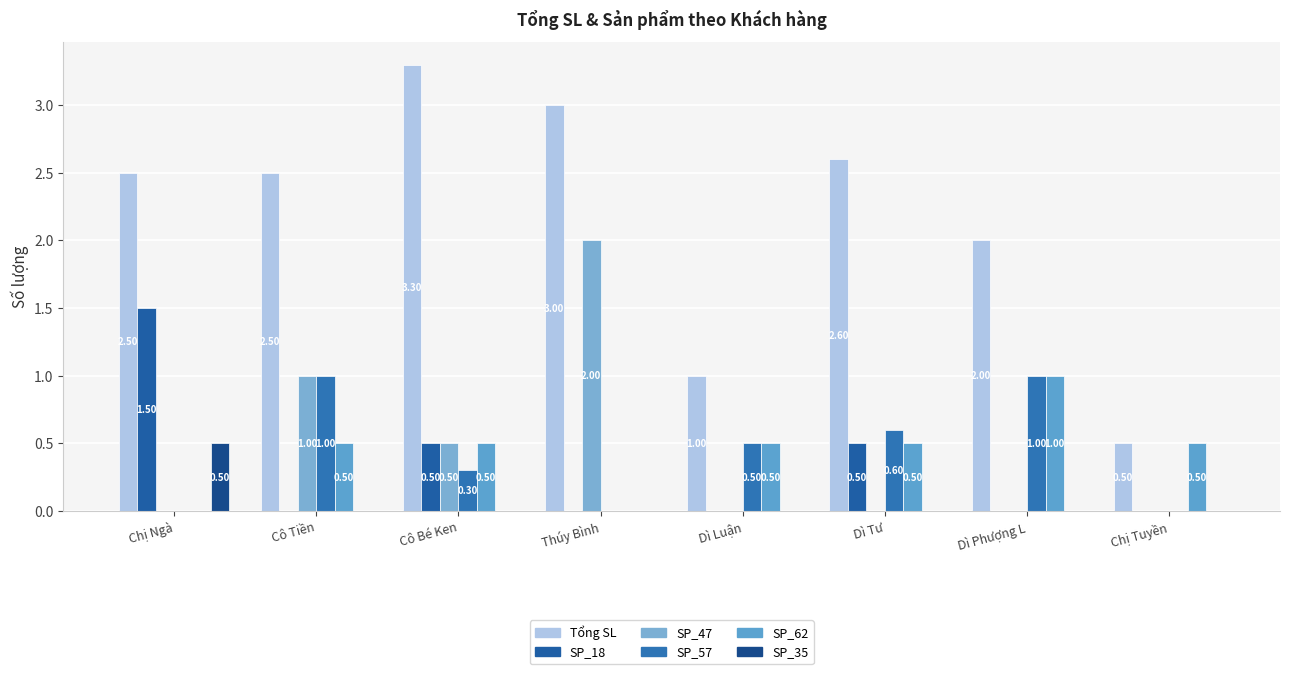

List the labels in order of SP_35 value, largest first.

Chị Ngà, Cô Tiền, Cô Bé Ken, Thúy Bình, Dì Luận, Dì Tư, Dì Phượng L, Chị Tuyền